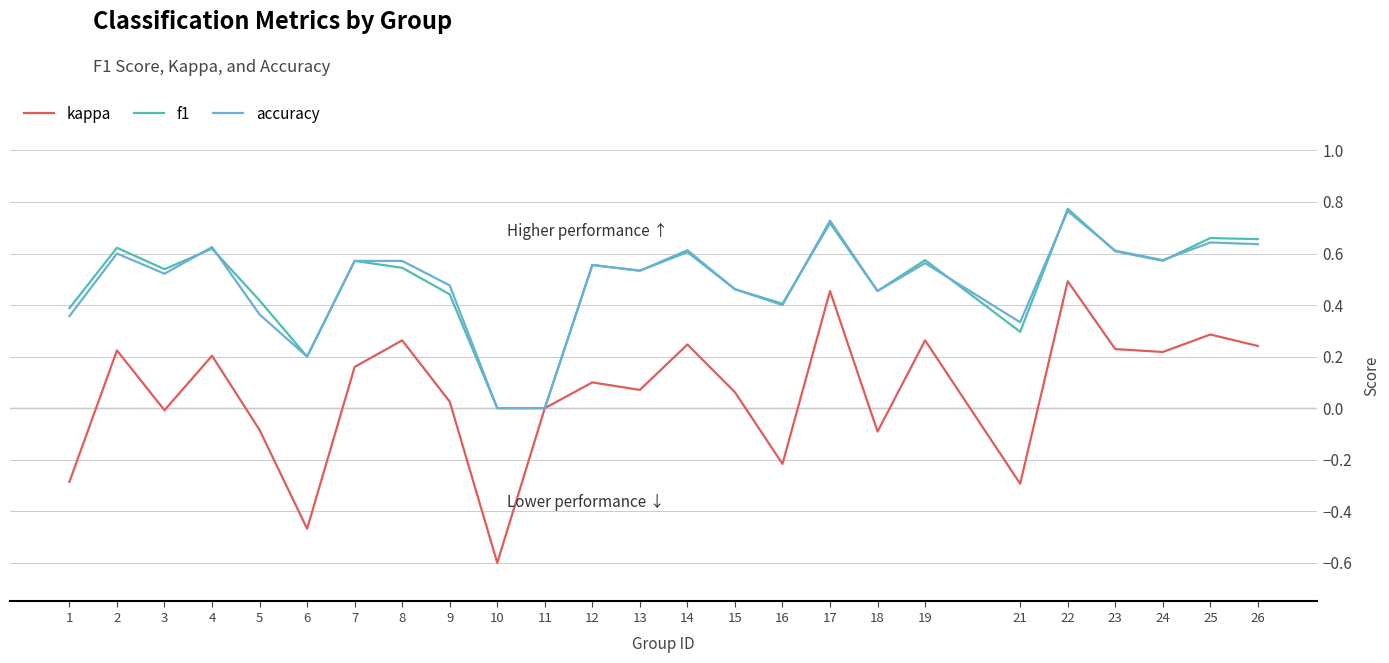

Which series has the widest spread of values?

kappa